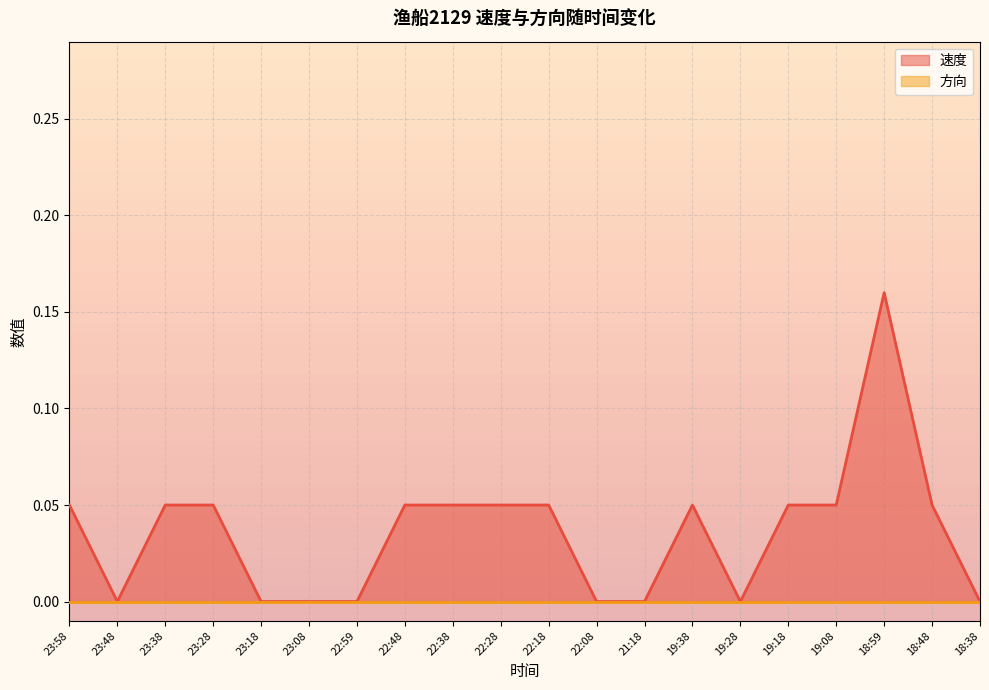

What is the change in value from 22:18 to 18:59?

+0.1